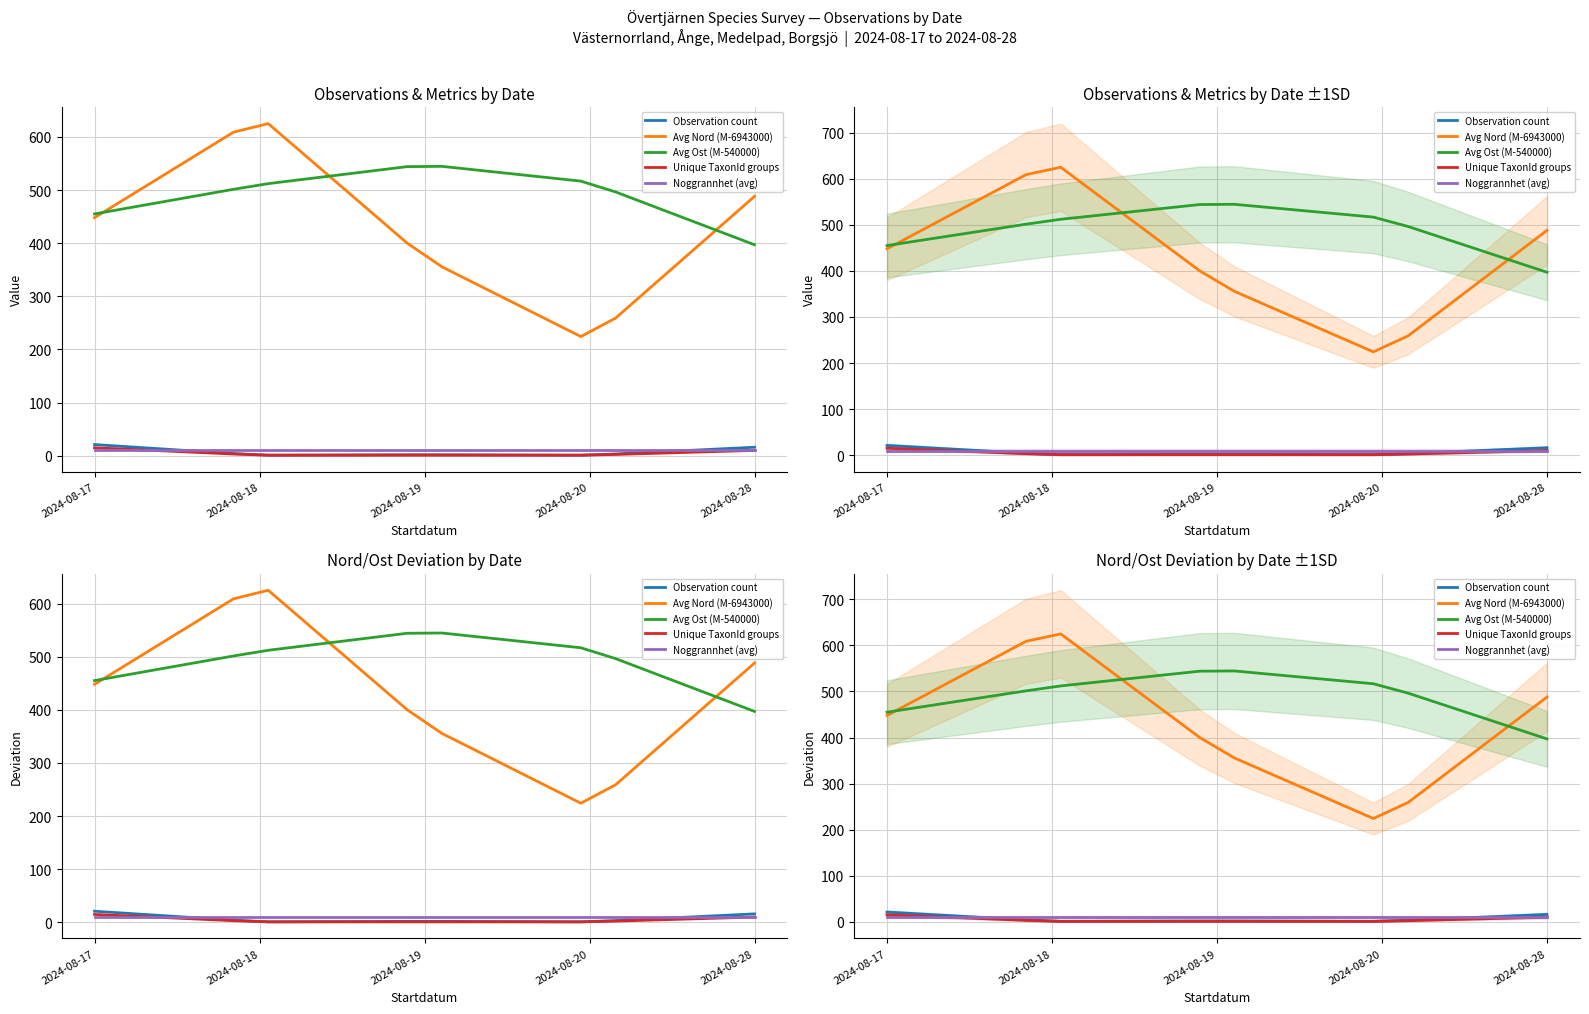

True or false: Avg Ost (M-540000) and Observation count cross at least once.

False